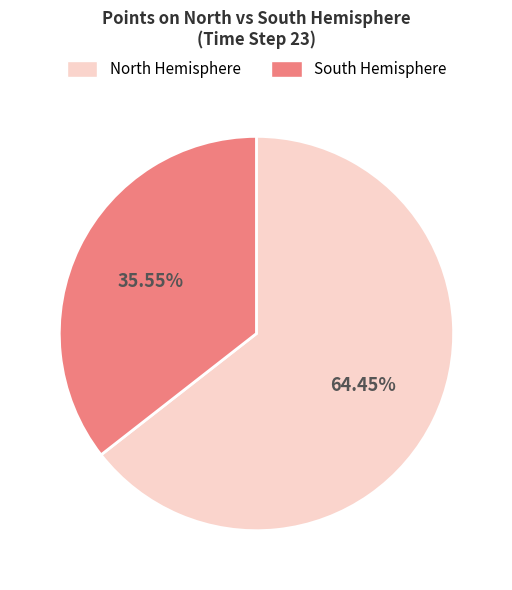

Which category accounts for the majority?

North Hemisphere